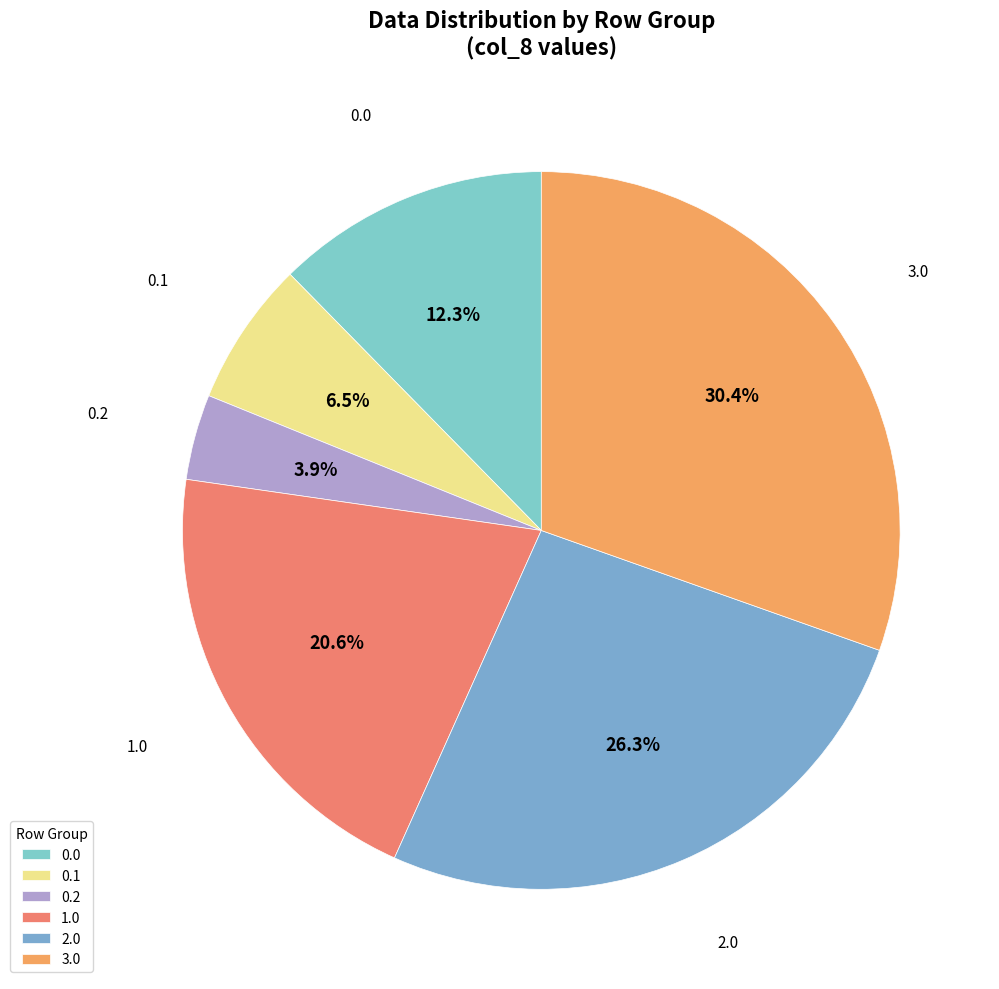

Which has a higher value, 0.2 or 2.0?

2.0